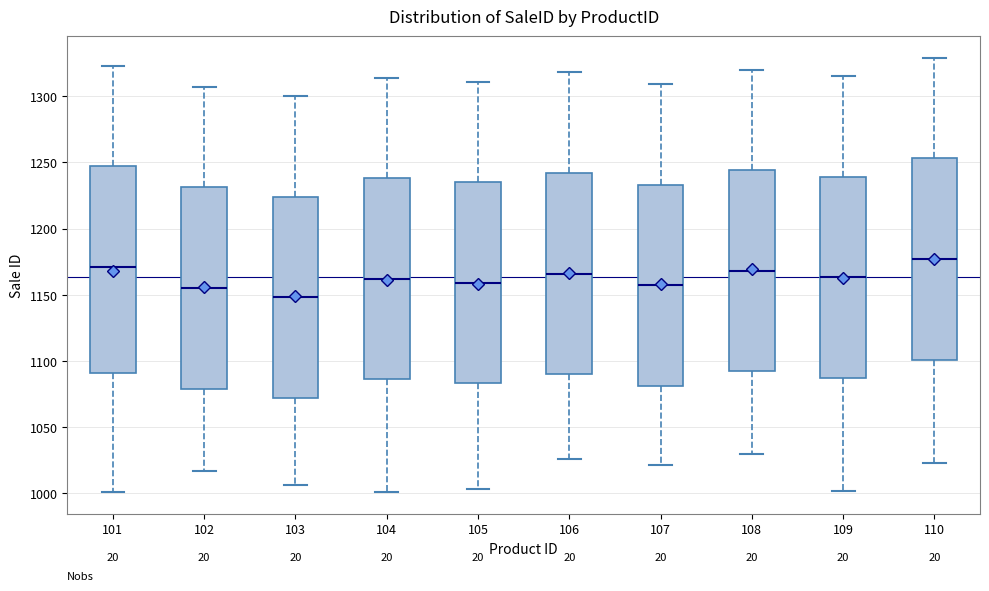

Reading left to right, transcribe this box plot: for each box, give where its median line is, the range the box spans, and where its two whiskers end, as read against the y-axis. The values are not printed on the chart, so give them approximately, as read against the axis.

101: median 1170, box 1090 to 1245, whiskers 1000 to 1325
102: median 1155, box 1080 to 1230, whiskers 1015 to 1305
103: median 1150, box 1070 to 1225, whiskers 1005 to 1300
104: median 1160, box 1085 to 1240, whiskers 1000 to 1315
105: median 1160, box 1085 to 1235, whiskers 1005 to 1310
106: median 1165, box 1090 to 1240, whiskers 1025 to 1320
107: median 1155, box 1080 to 1235, whiskers 1020 to 1310
108: median 1170, box 1090 to 1245, whiskers 1030 to 1320
109: median 1165, box 1085 to 1240, whiskers 1000 to 1315
110: median 1175, box 1100 to 1255, whiskers 1025 to 1330